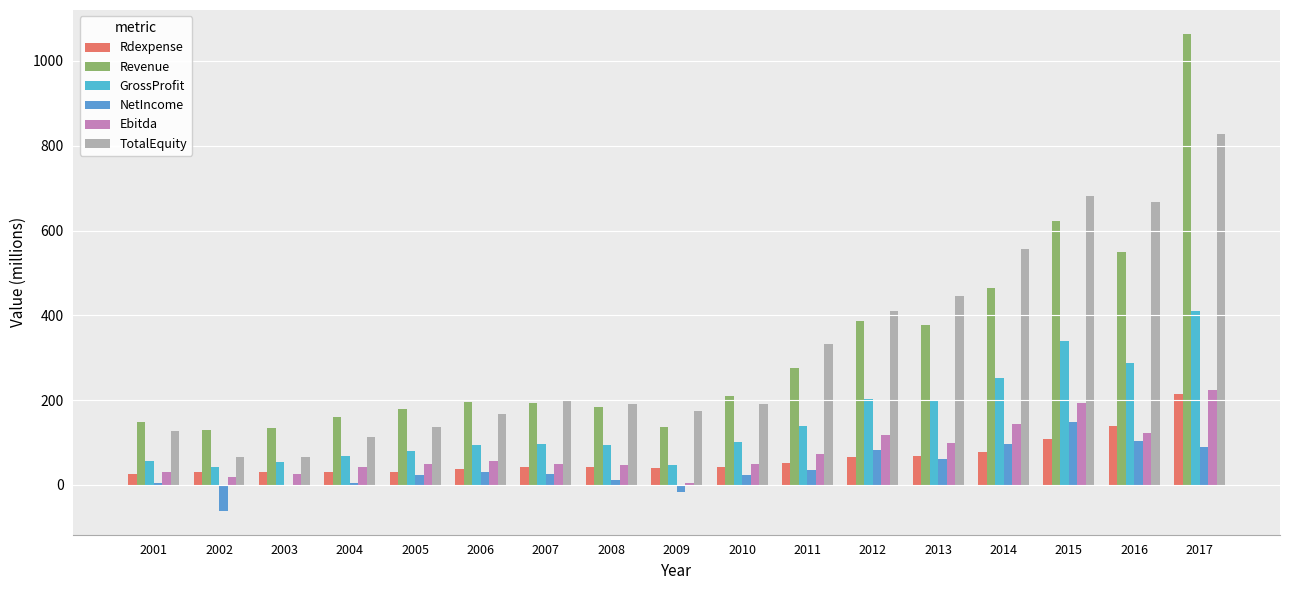

The Rdexpense series shows 84.3 at 2016. True or false?

False